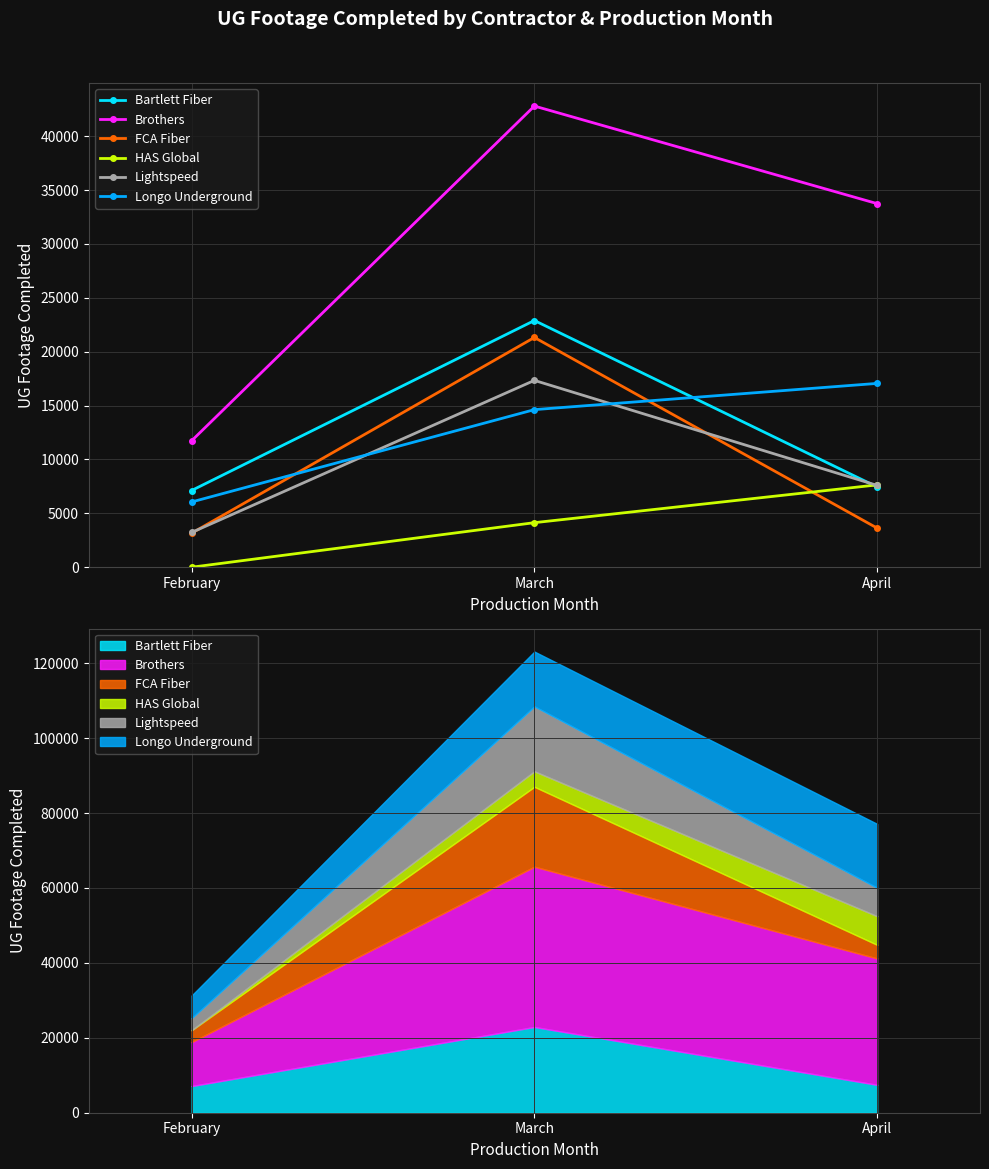

List the series in order of their peak value, lowest first.

HAS Global, Longo Underground, Lightspeed, FCA Fiber, Bartlett Fiber, Brothers